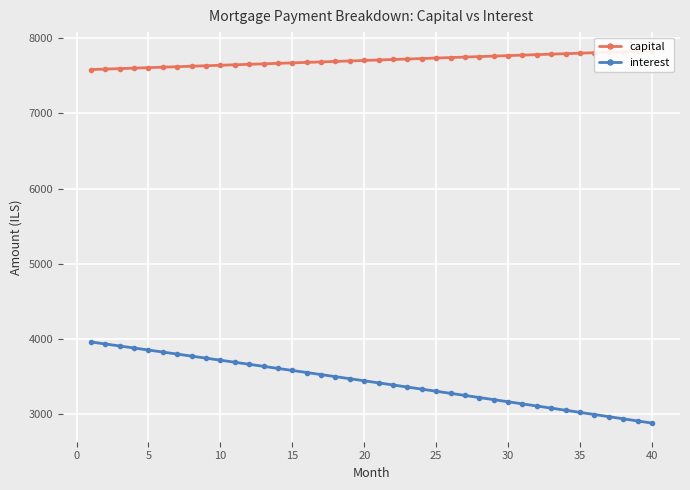

List the series in order of their peak value, highest first.

capital, interest